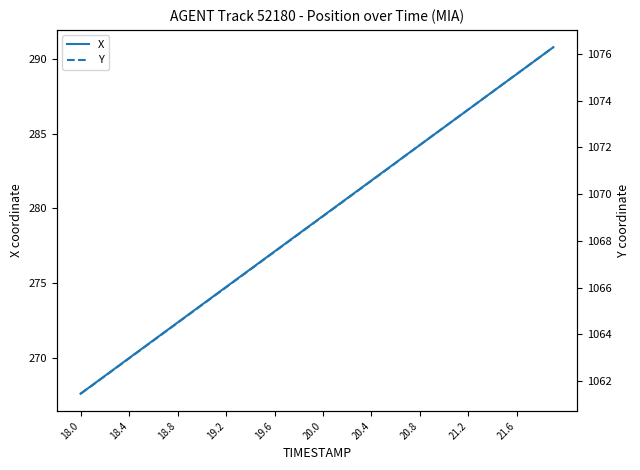

What is the difference between the second highest and minimum values in the Y series?

14.4